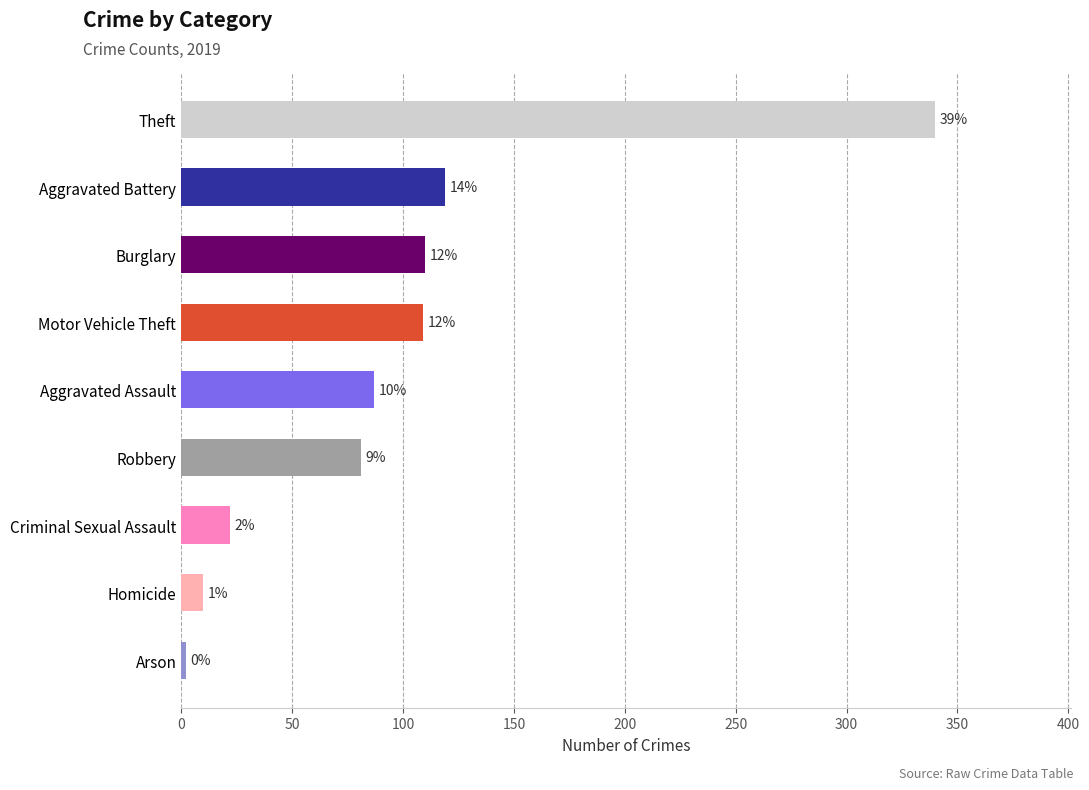

How many bars are there in total?

9